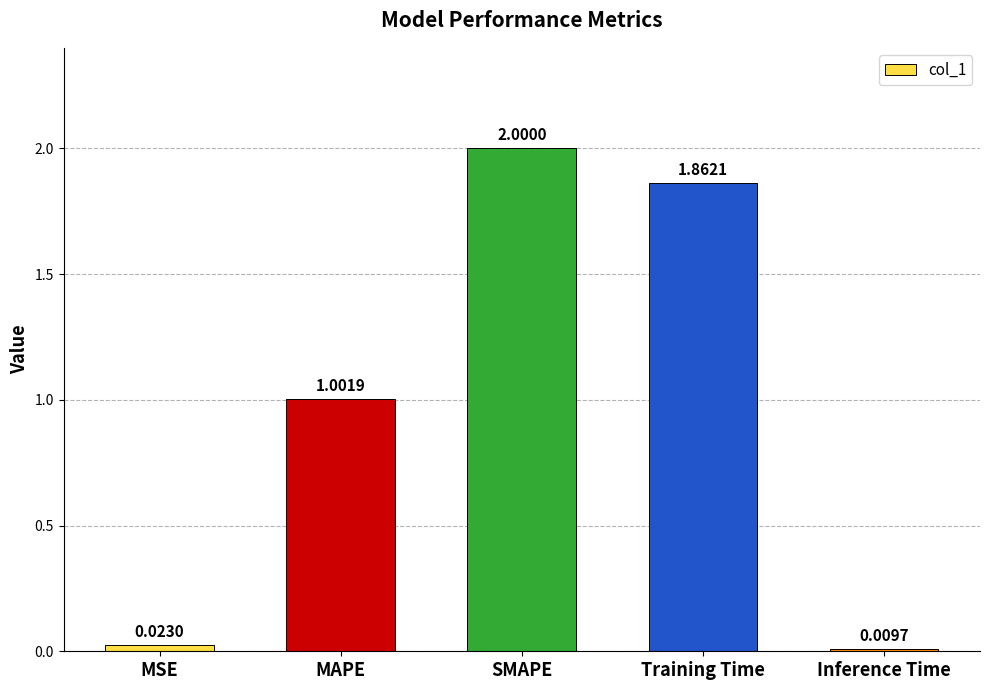

List the labels in order of value, largest first.

SMAPE, Training Time, MAPE, MSE, Inference Time